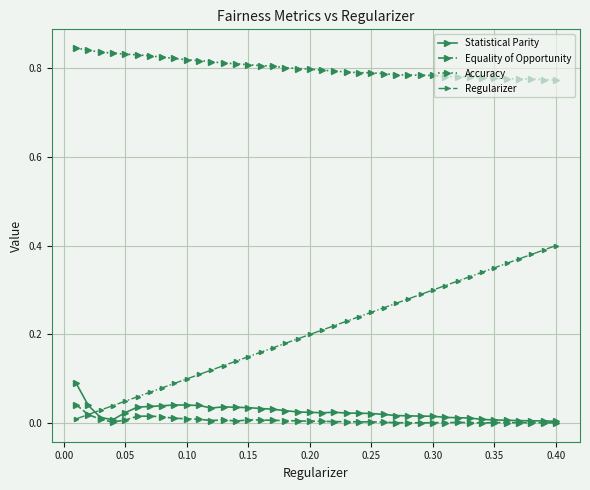

True or false: Accuracy and Equality of Opportunity intersect in this chart.

False